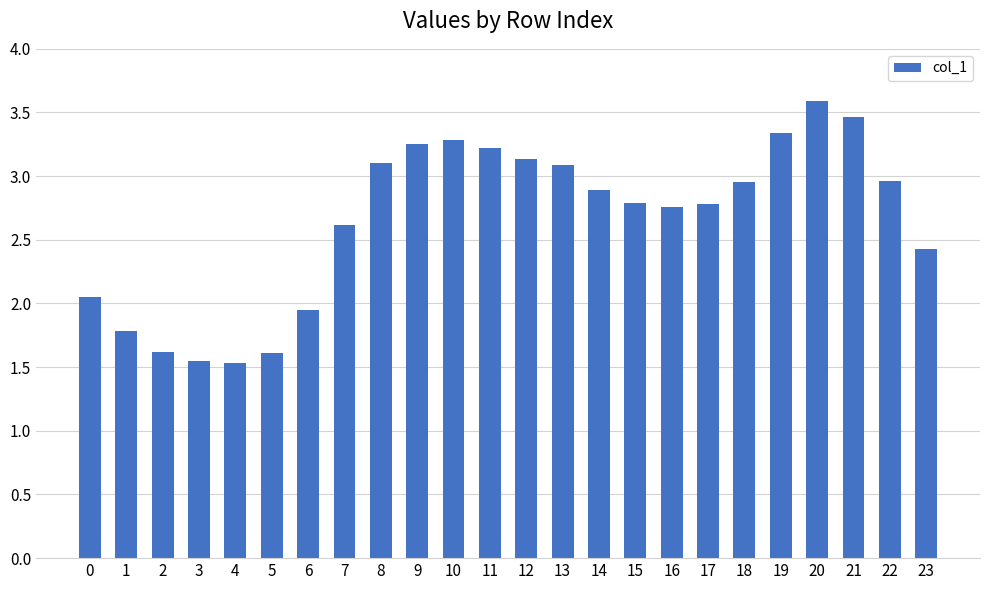

What is the sum of all values?

63.8